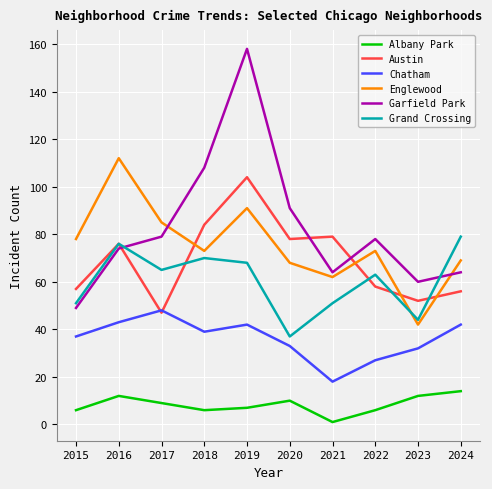

Reading left to right, list all the values displayed in this chart.

Albany Park: 6	12	9	6	7	10	1	6	12	14
Austin: 57	76	47	84	104	78	79	58	52	56
Chatham: 37	43	48	39	42	33	18	27	32	42
Englewood: 78	112	85	73	91	68	62	73	42	69
Garfield Park: 49	74	79	108	158	91	64	78	60	64
Grand Crossing: 51	76	65	70	68	37	51	63	44	79